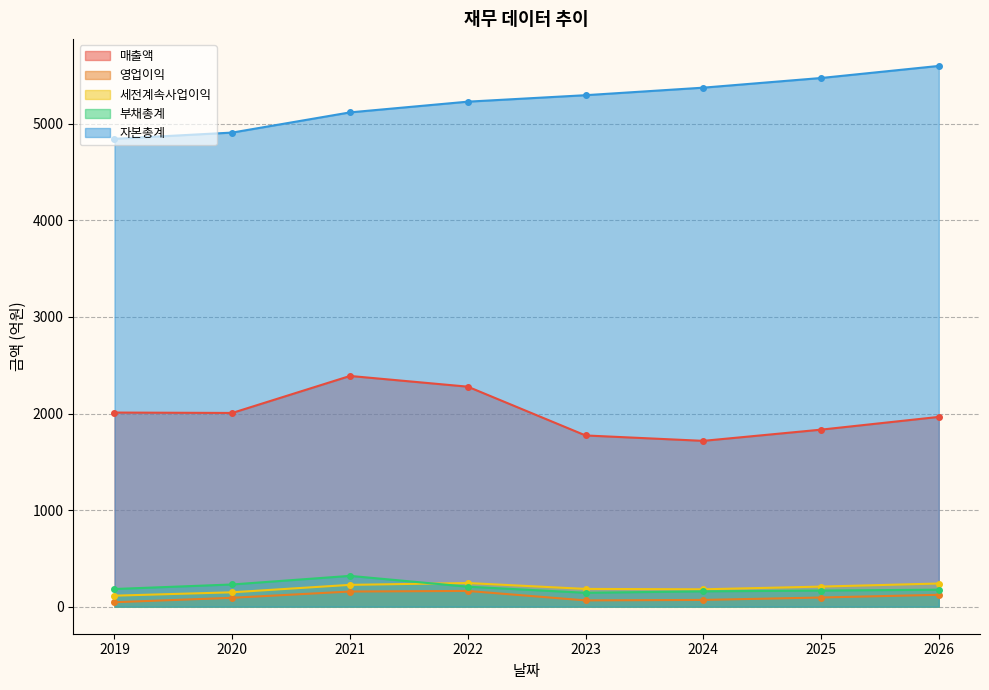

Where does the 세전계속사업이익 series first go above 208?

2021